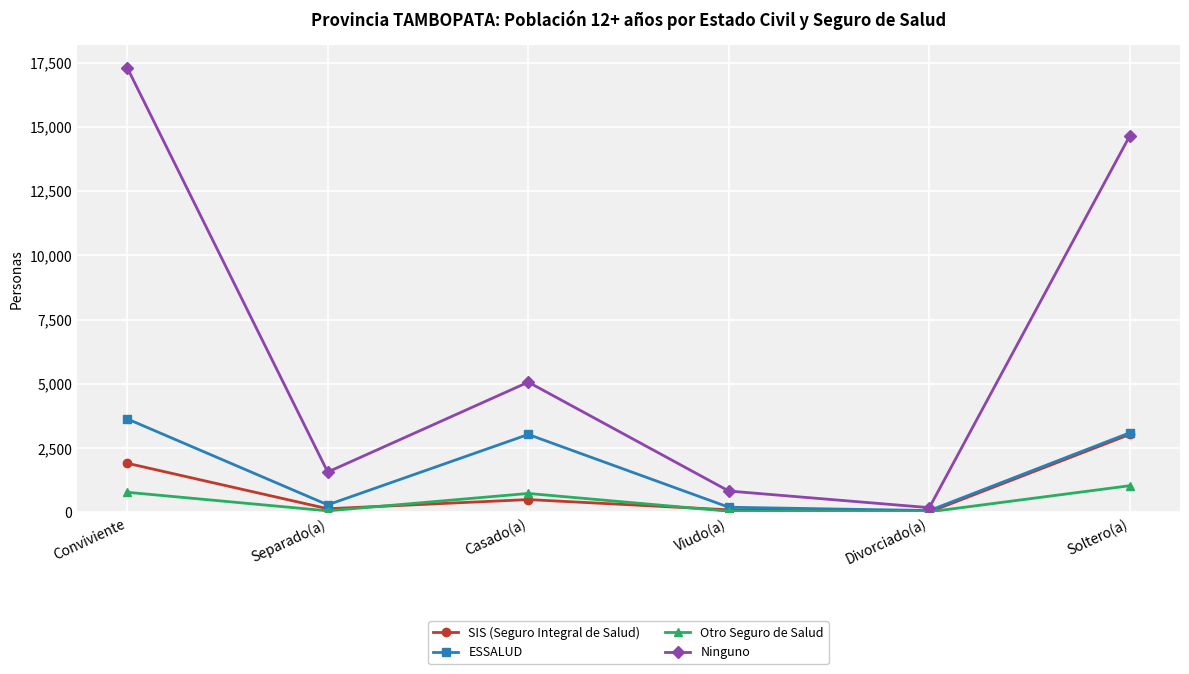

How many interior local peaks does the ESSALUD series have?

1